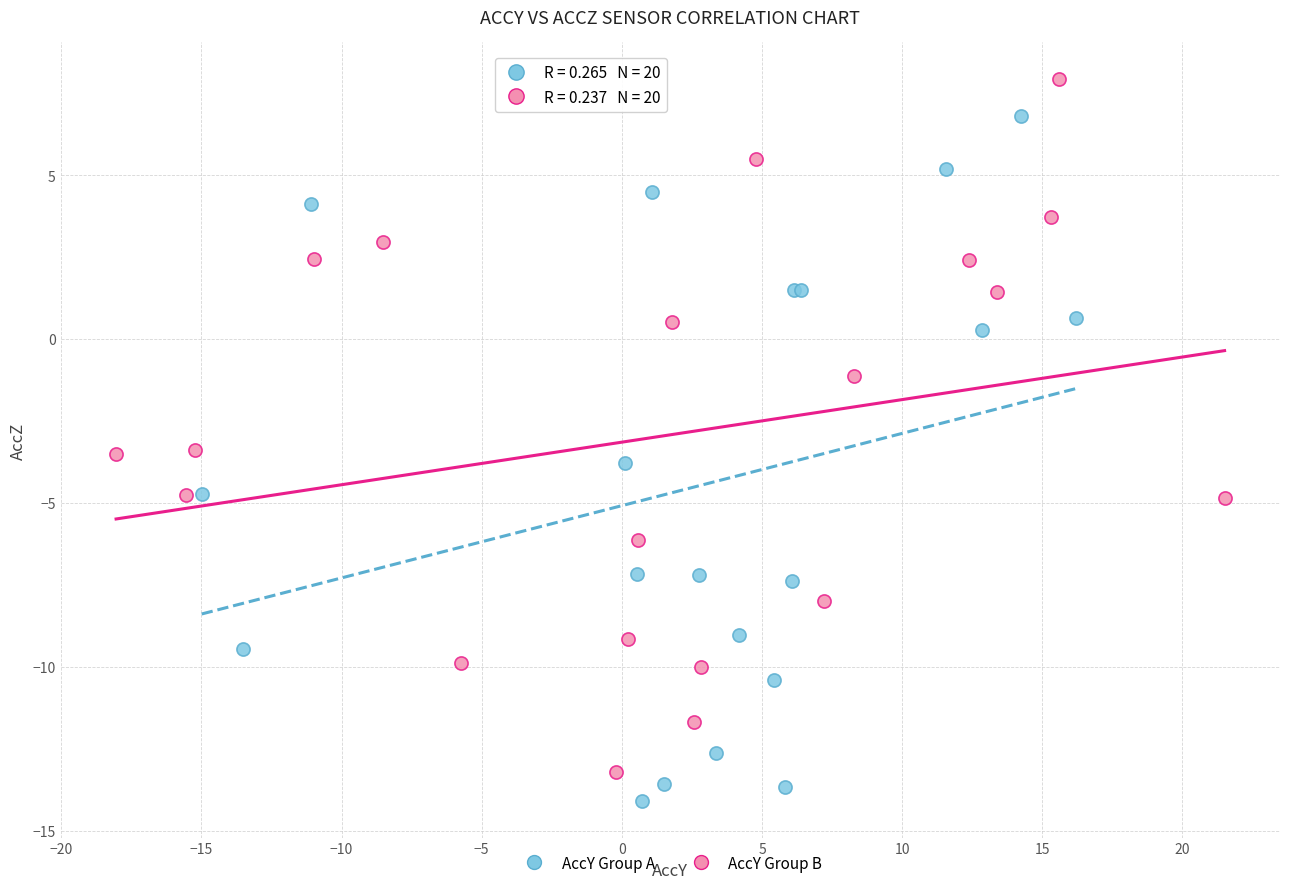

Which series reaches the maximum Y coordinate?

AccY Group B